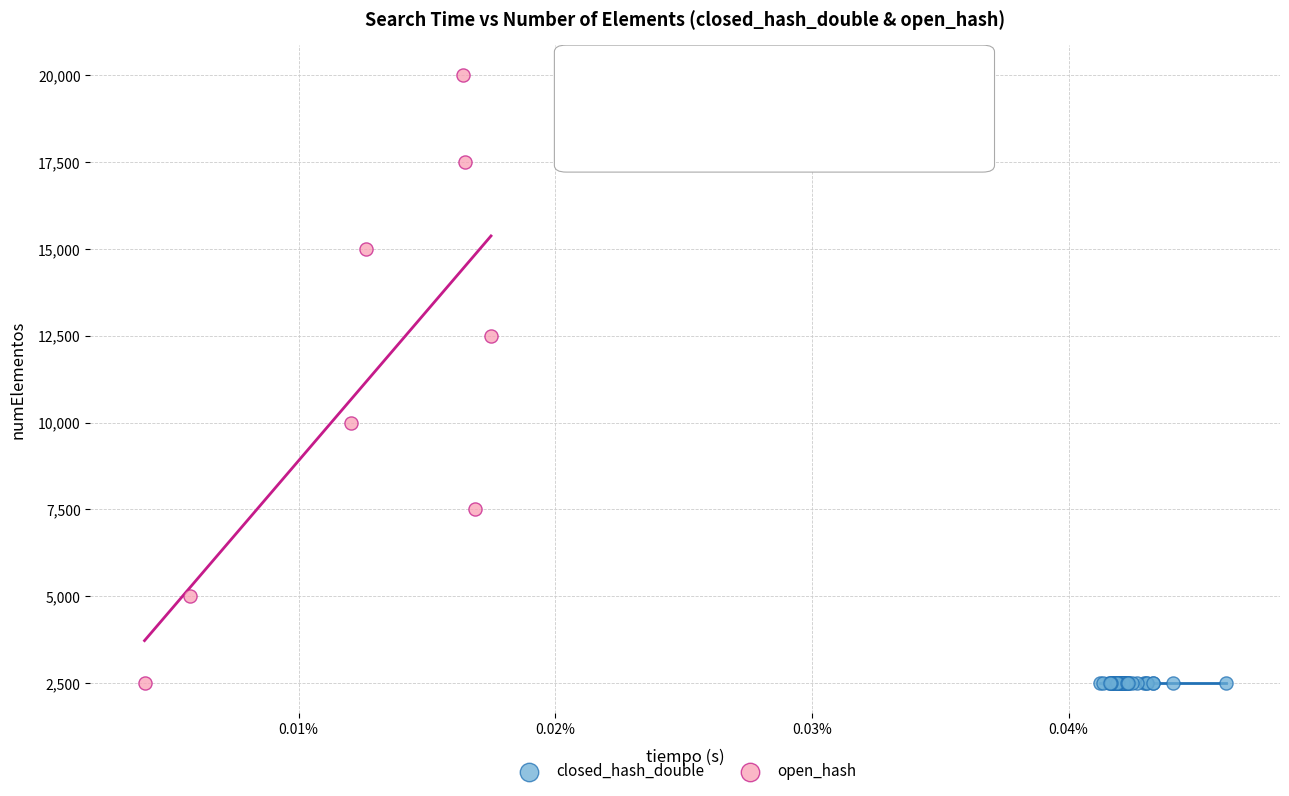

Which series contains the highest Y value?

open_hash